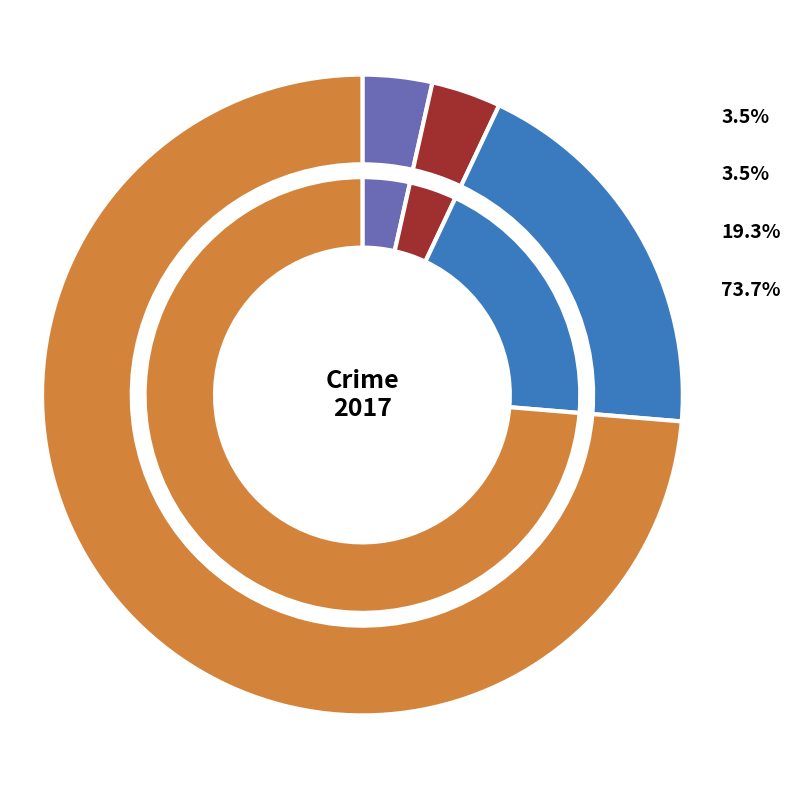

What percentage do Criminal Sexual Assault and Aggravated Assault together represent?

3.5%